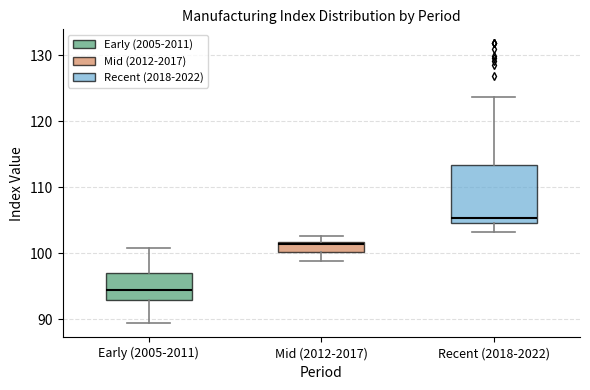

Which box has the highest median line?

Recent (2018-2022)